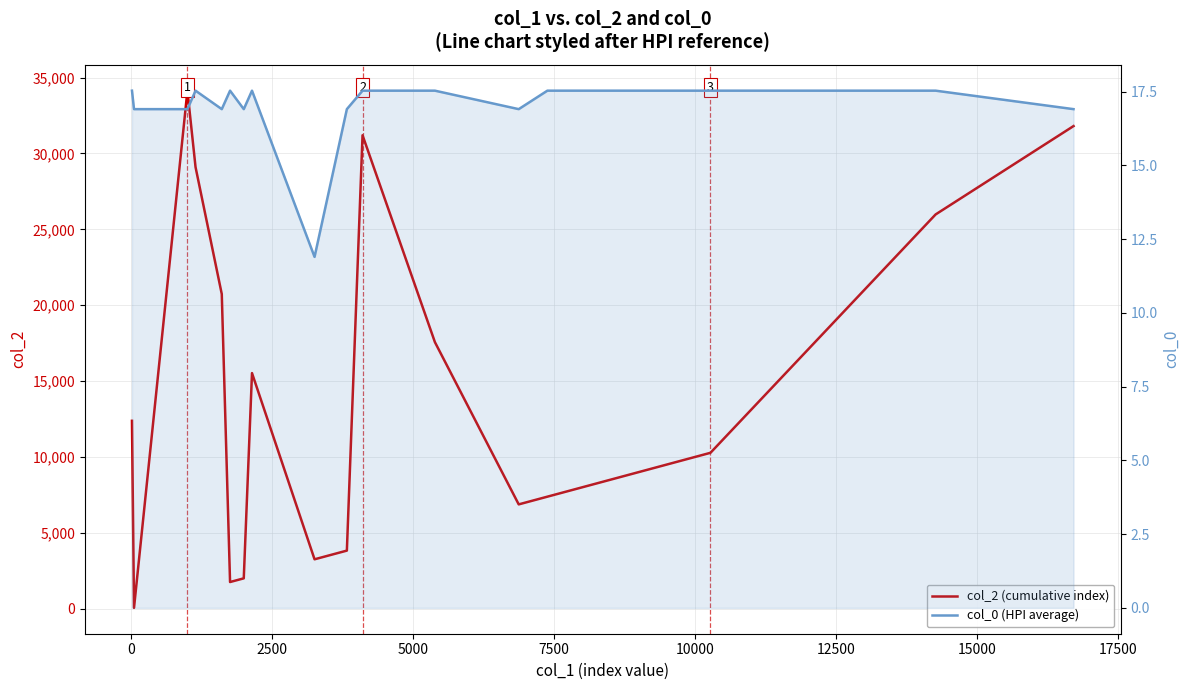

How many data points does each series have?

17